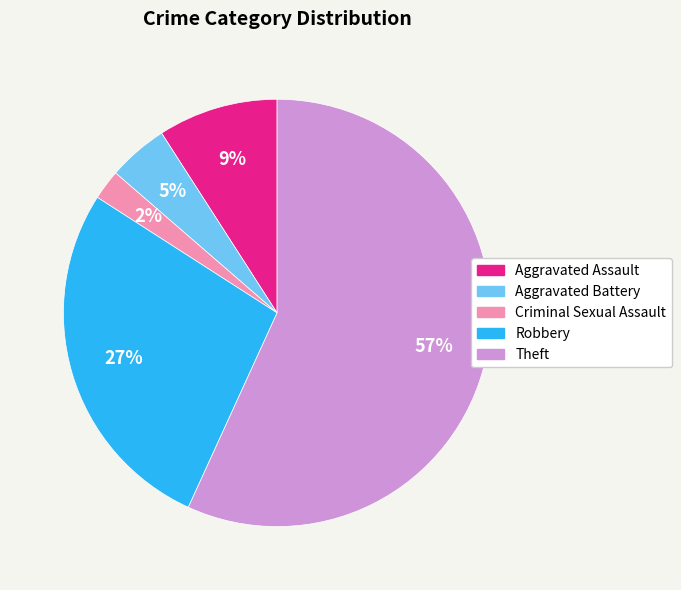

What percentage is the Aggravated Assault slice, to the nearest percent?

9%